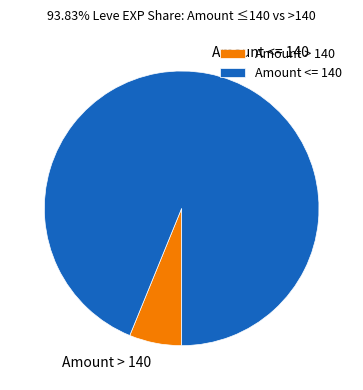

Which has a higher value, Amount <= 140 or Amount > 140?

Amount <= 140